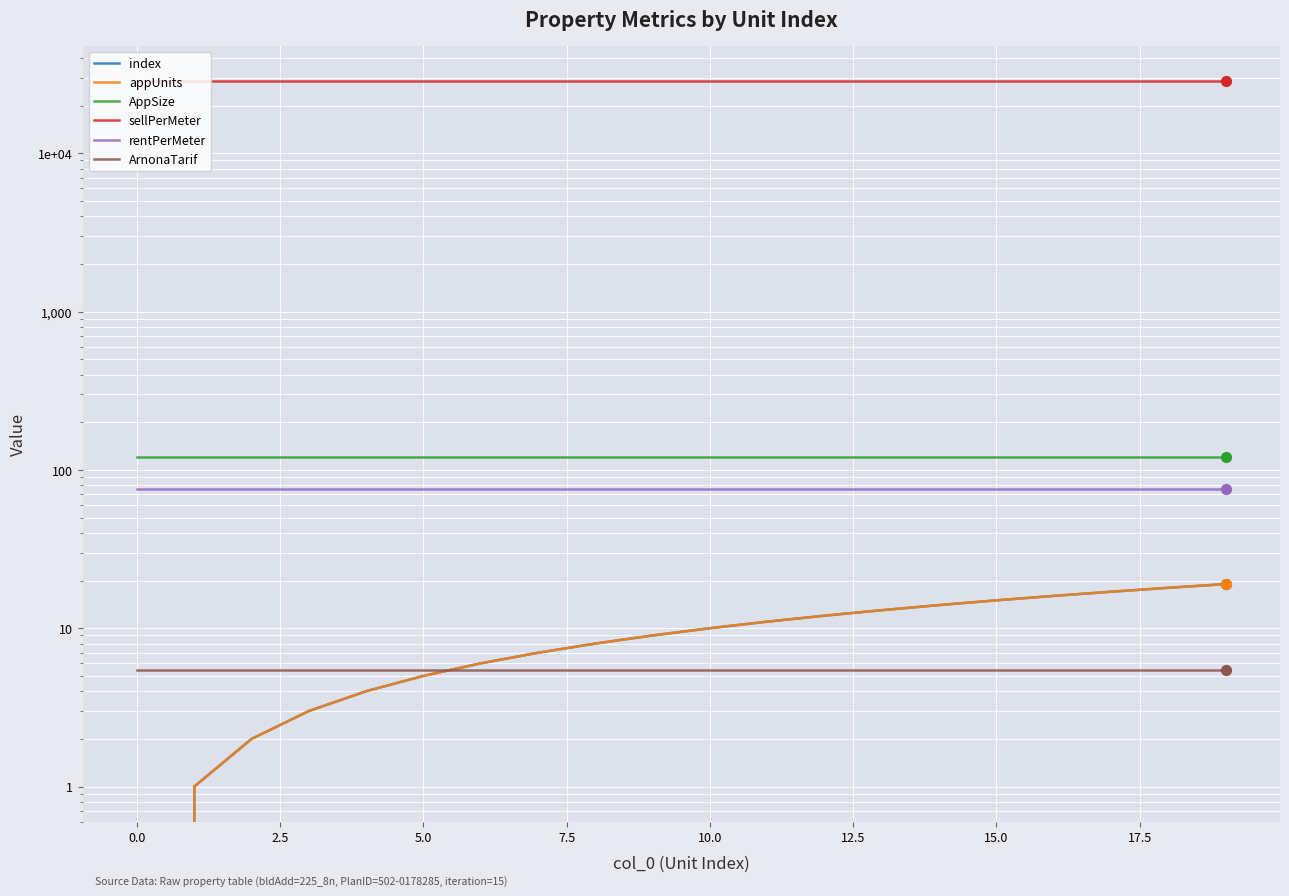

At how many categories does at least one series exceed 878?

20